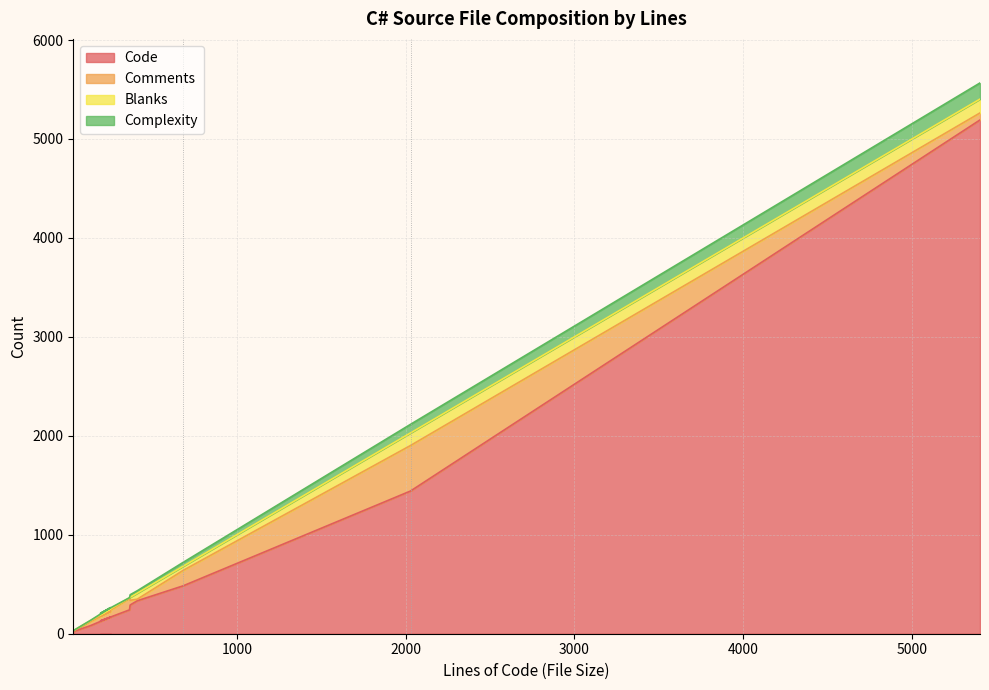

What is the greatest value displayed?

5192